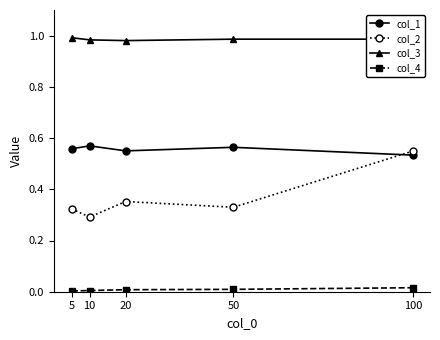

At which category is the sum across all series the highest?

100